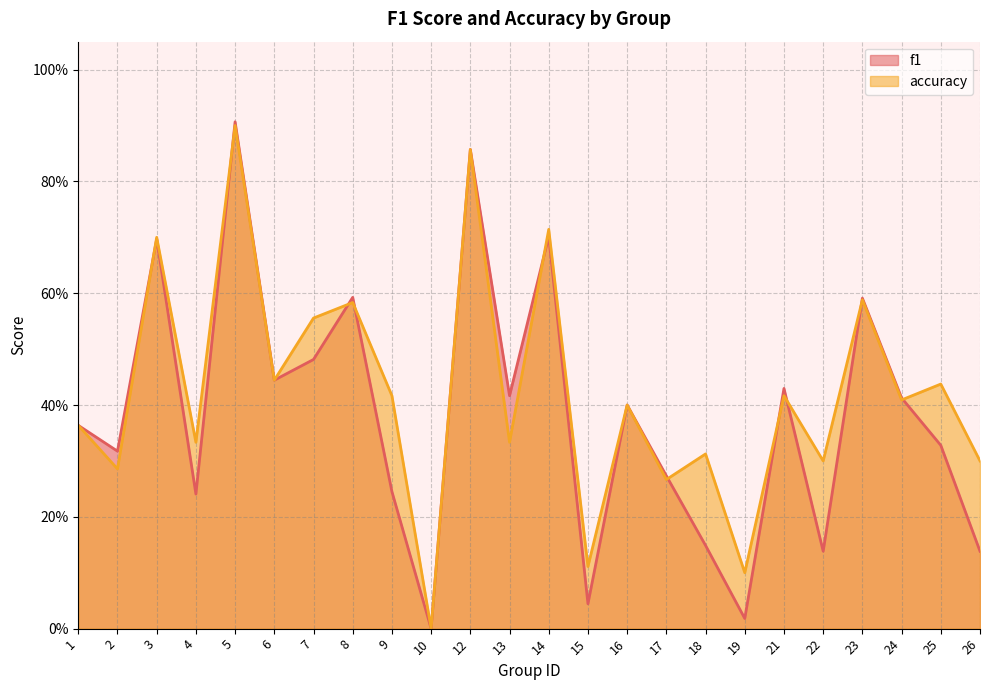

Reading right to left, what are all the values shown in this chart?

f1: 0.1	0.3	0.4	0.6	0.1	0.4	0.0	0.1	0.3	0.4	0.0	0.7	0.4	0.9	0.0	0.2	0.6	0.5	0.4	0.9	0.2	0.7	0.3	0.4
accuracy: 0.3	0.4	0.4	0.6	0.3	0.4	0.1	0.3	0.3	0.4	0.1	0.7	0.3	0.9	0.0	0.4	0.6	0.6	0.4	0.9	0.3	0.7	0.3	0.4